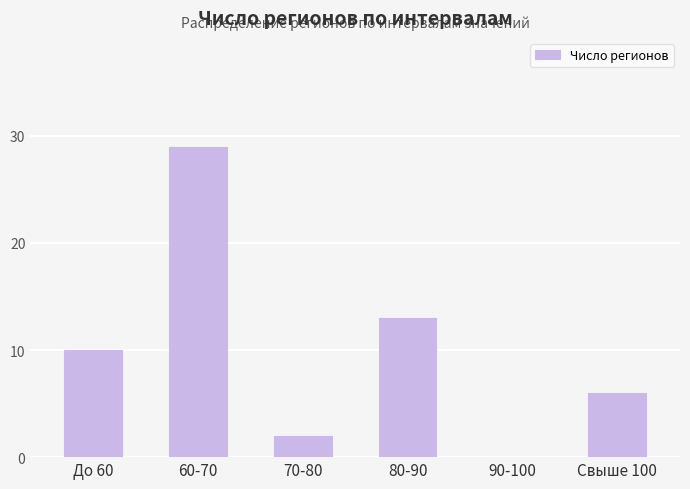

Is it true that the value at 70-80 is 2?

True